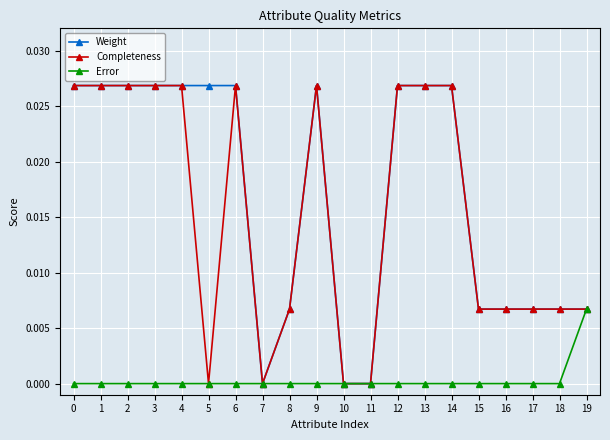

What is the sum of all Weight values?

0.3